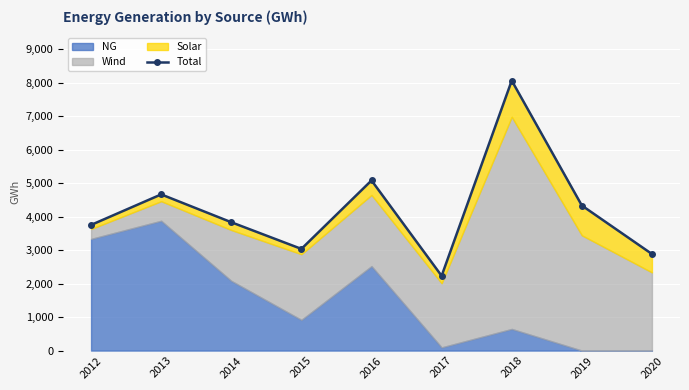

The chart shows a value of 3018.7 at 2013. True or false?

False